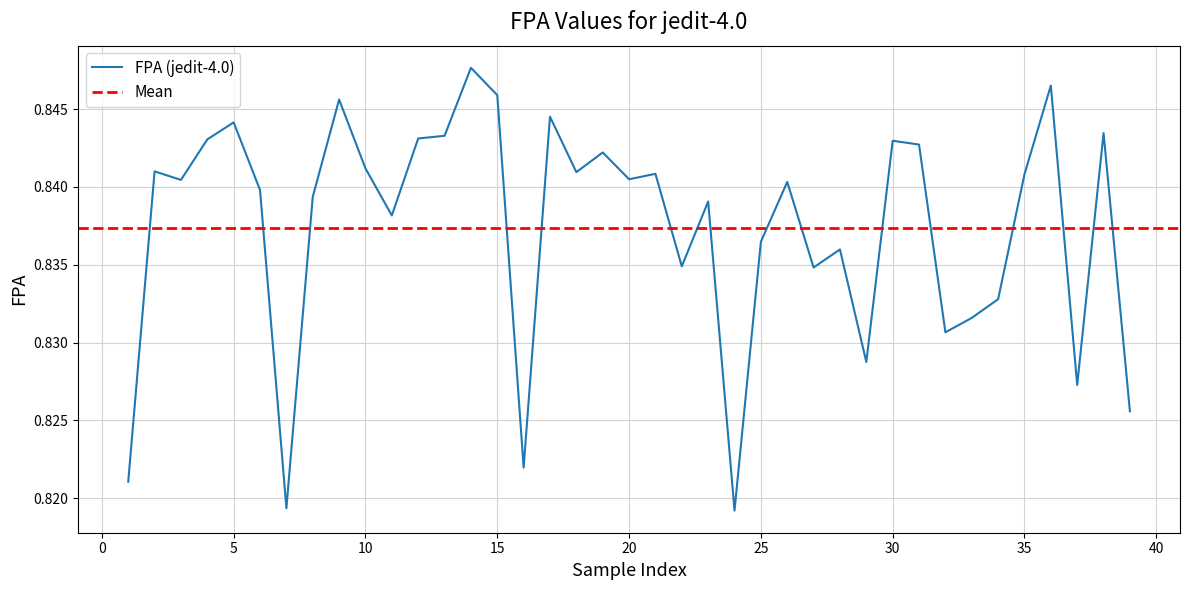

At which category does the data reach its first local peak?

2